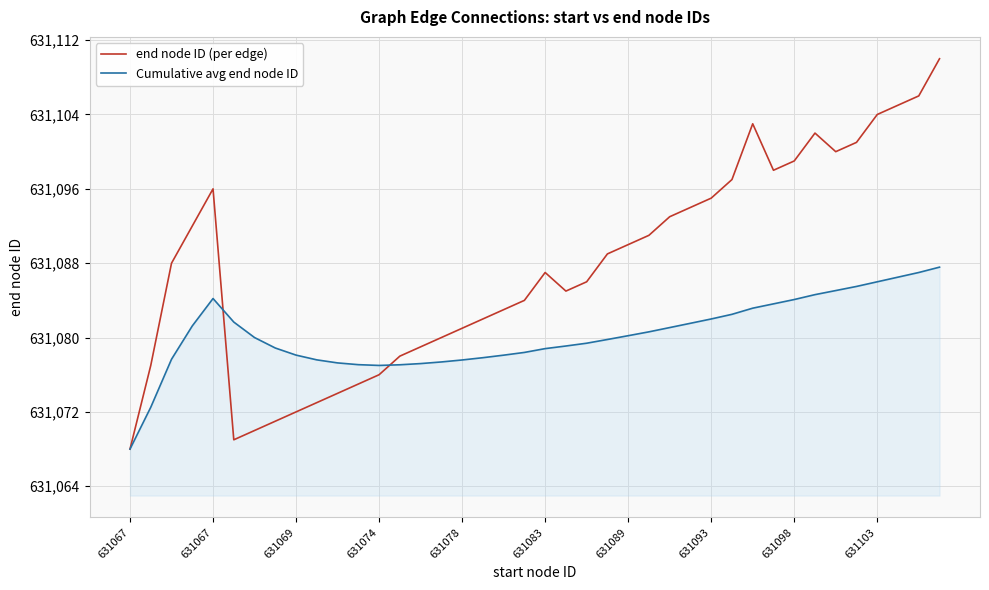

Does the chart display data point markers on the line(s)?

No